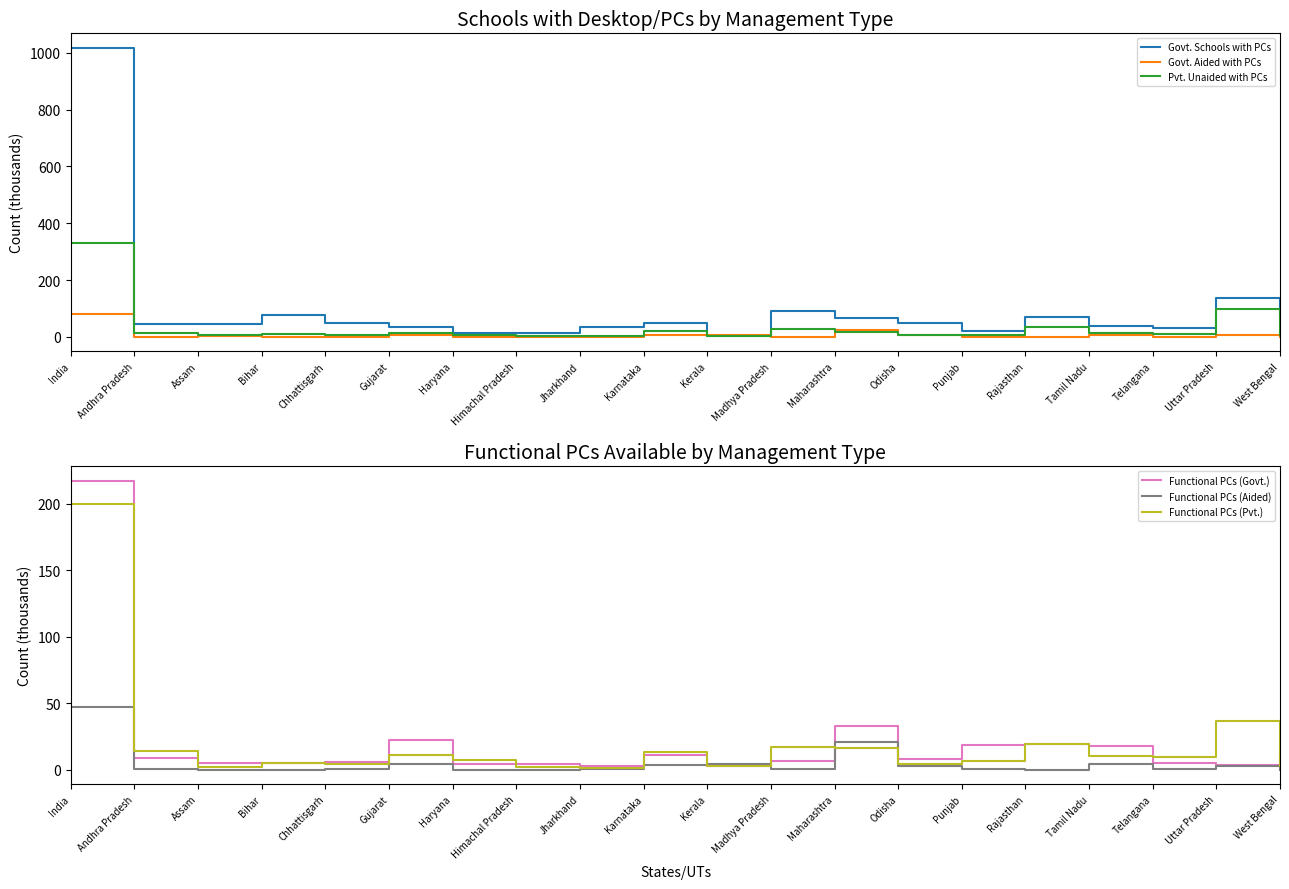

The value of Functional PCs (Pvt.) at Rajasthan is 30.7. True or false?

False